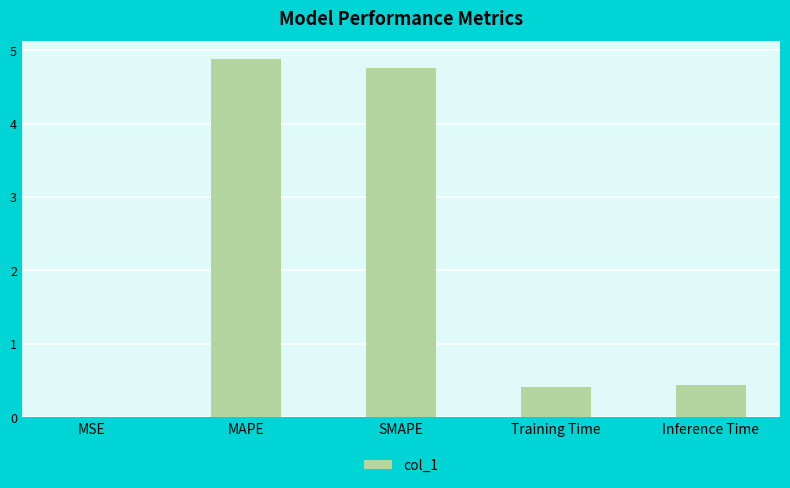

True or false: the data shows 0.4 at Training Time.

True